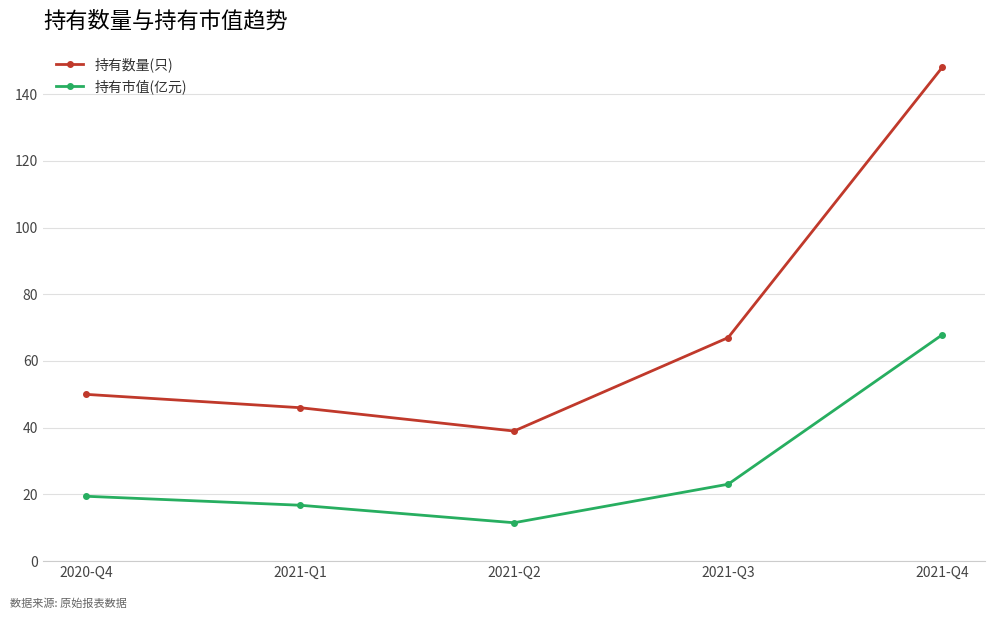

The value of 持有市值(亿元) at 2021-Q3 is 23.1. True or false?

True